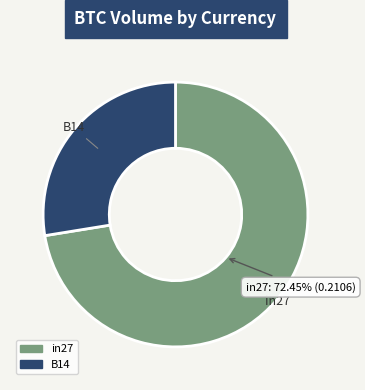

Is there a majority slice in this chart?

Yes